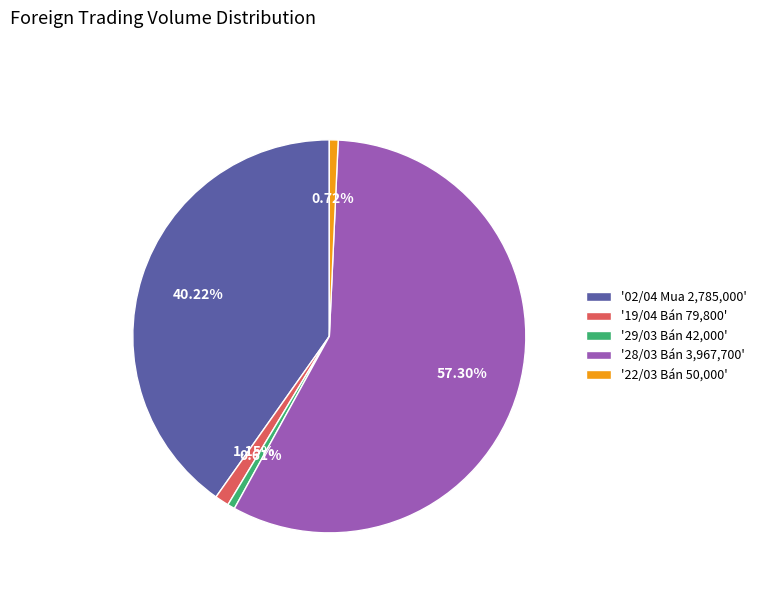

Which category has the biggest portion of the pie?

'28/03 Bán 3,967,700'